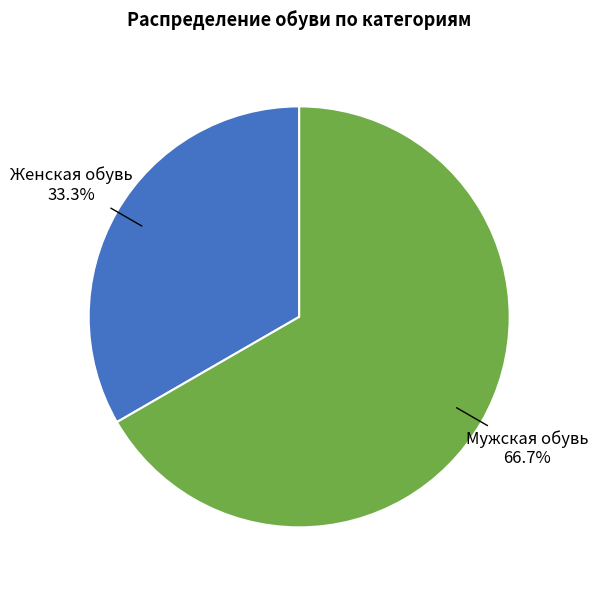

To the nearest percent, what is the combined percentage of Мужская обувь and Женская обувь?

100%